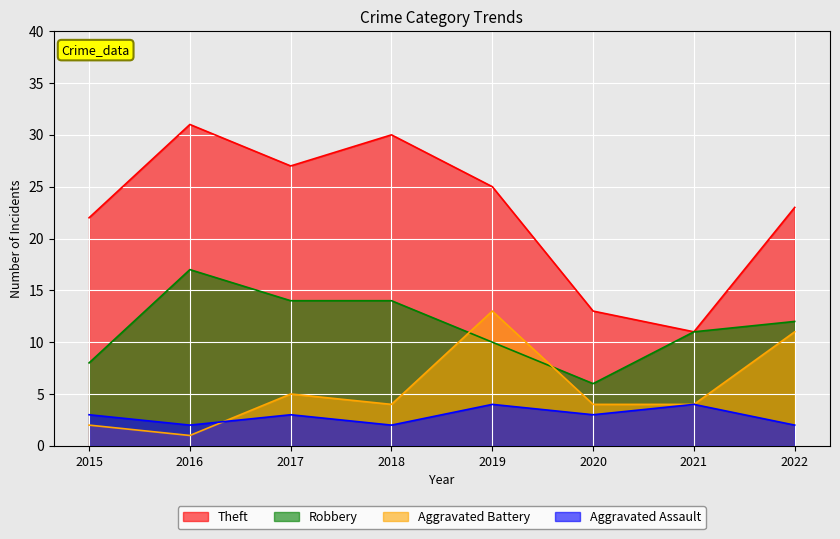

How many lines are shown in the chart?

4